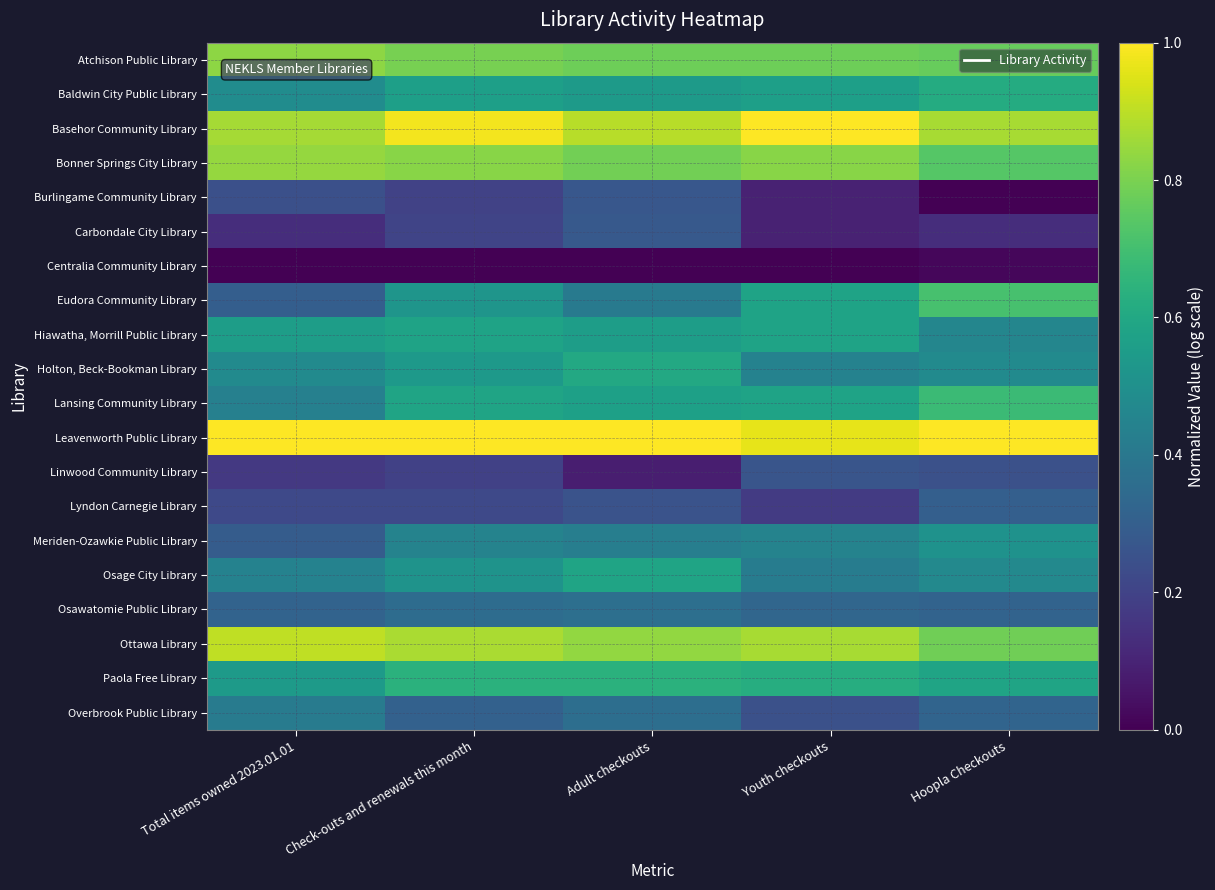

Reading left to right, transcribe all the data shown in this chart.

Atchison Public Library: Total items owned 2023.01.01=0.8	Check-outs and renewals this month=0.8	Adult checkouts=0.8	Youth checkouts=0.8	Hoopla Checkouts=0.8
Baldwin City Public Library: Total items owned 2023.01.01=0.5	Check-outs and renewals this month=0.6	Adult checkouts=0.5	Youth checkouts=0.6	Hoopla Checkouts=0.6
Basehor Community Library: Total items owned 2023.01.01=0.9	Check-outs and renewals this month=1.0	Adult checkouts=0.9	Youth checkouts=1.0	Hoopla Checkouts=0.9
Bonner Springs City Library: Total items owned 2023.01.01=0.8	Check-outs and renewals this month=0.8	Adult checkouts=0.8	Youth checkouts=0.8	Hoopla Checkouts=0.7
Burlingame Community Library: Total items owned 2023.01.01=0.2	Check-outs and renewals this month=0.2	Adult checkouts=0.3	Youth checkouts=0.1	Hoopla Checkouts=0.0
Carbondale City Library: Total items owned 2023.01.01=0.1	Check-outs and renewals this month=0.2	Adult checkouts=0.3	Youth checkouts=0.1	Hoopla Checkouts=0.1
Centralia Community Library: Total items owned 2023.01.01=0.0	Check-outs and renewals this month=0.0	Adult checkouts=0.0	Youth checkouts=0.0	Hoopla Checkouts=0.0
Eudora Community Library: Total items owned 2023.01.01=0.3	Check-outs and renewals this month=0.5	Adult checkouts=0.4	Youth checkouts=0.6	Hoopla Checkouts=0.7
Hiawatha, Morrill Public Library: Total items owned 2023.01.01=0.6	Check-outs and renewals this month=0.6	Adult checkouts=0.6	Youth checkouts=0.6	Hoopla Checkouts=0.5
Holton, Beck-Bookman Library: Total items owned 2023.01.01=0.5	Check-outs and renewals this month=0.5	Adult checkouts=0.6	Youth checkouts=0.4	Hoopla Checkouts=0.5
Lansing Community Library: Total items owned 2023.01.01=0.4	Check-outs and renewals this month=0.6	Adult checkouts=0.6	Youth checkouts=0.6	Hoopla Checkouts=0.7
Leavenworth Public Library: Total items owned 2023.01.01=1.0	Check-outs and renewals this month=1.0	Adult checkouts=1.0	Youth checkouts=1.0	Hoopla Checkouts=1.0
Linwood Community Library: Total items owned 2023.01.01=0.2	Check-outs and renewals this month=0.2	Adult checkouts=0.1	Youth checkouts=0.3	Hoopla Checkouts=0.2
Lyndon Carnegie Library: Total items owned 2023.01.01=0.2	Check-outs and renewals this month=0.2	Adult checkouts=0.3	Youth checkouts=0.2	Hoopla Checkouts=0.3
Meriden-Ozawkie Public Library: Total items owned 2023.01.01=0.3	Check-outs and renewals this month=0.4	Adult checkouts=0.4	Youth checkouts=0.4	Hoopla Checkouts=0.5
Osage City Library: Total items owned 2023.01.01=0.4	Check-outs and renewals this month=0.5	Adult checkouts=0.6	Youth checkouts=0.4	Hoopla Checkouts=0.5
Osawatomie Public Library: Total items owned 2023.01.01=0.3	Check-outs and renewals this month=0.4	Adult checkouts=0.4	Youth checkouts=0.3	Hoopla Checkouts=0.3
Ottawa Library: Total items owned 2023.01.01=0.9	Check-outs and renewals this month=0.9	Adult checkouts=0.8	Youth checkouts=0.9	Hoopla Checkouts=0.8
Paola Free Library: Total items owned 2023.01.01=0.5	Check-outs and renewals this month=0.6	Adult checkouts=0.6	Youth checkouts=0.6	Hoopla Checkouts=0.6
Overbrook Public Library: Total items owned 2023.01.01=0.4	Check-outs and renewals this month=0.3	Adult checkouts=0.4	Youth checkouts=0.2	Hoopla Checkouts=0.3